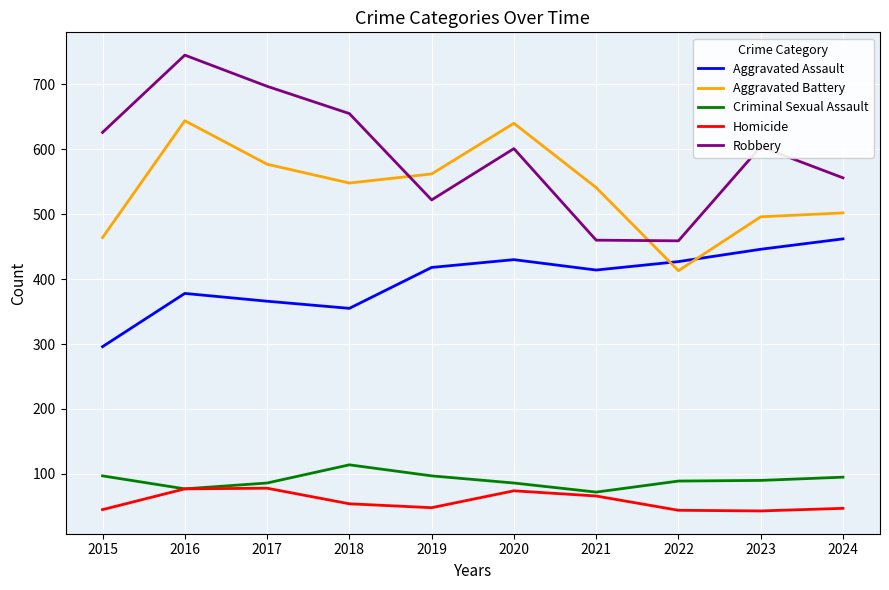

Where is Aggravated Assault nearest to the value 379?

2016